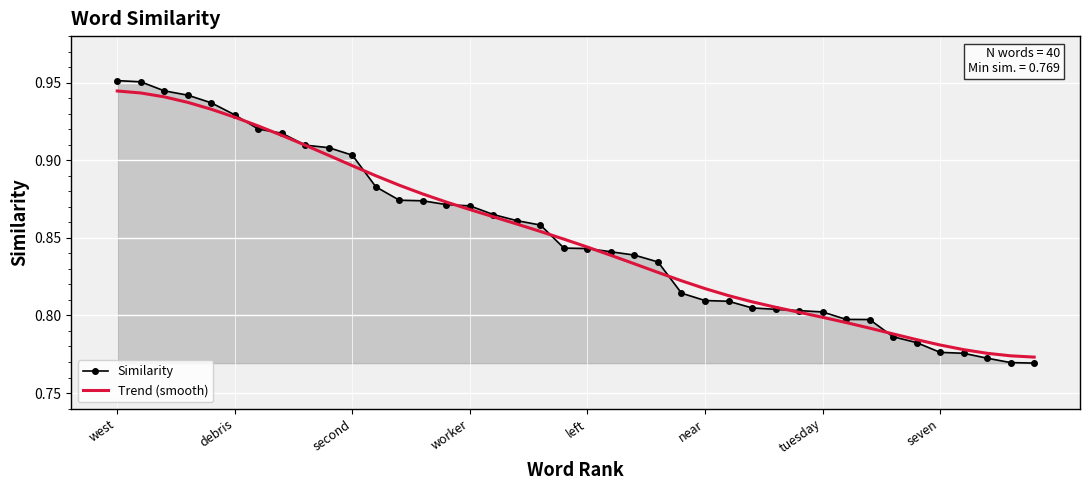

Which series has the largest range (max minus min)?

Similarity